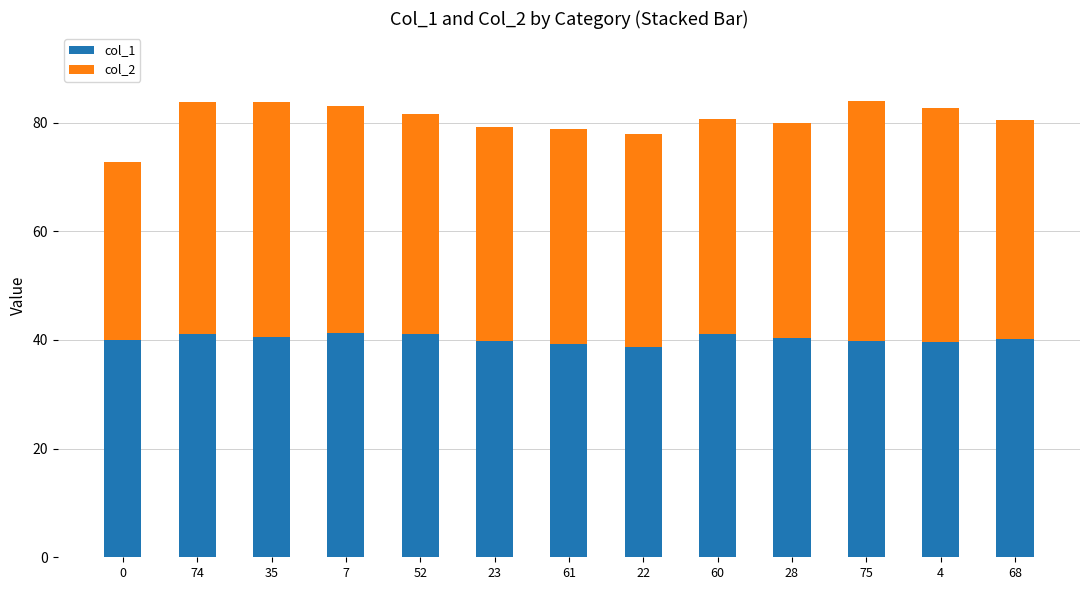

What is the difference between the maximum and minimum values in the col_1 series?

2.5